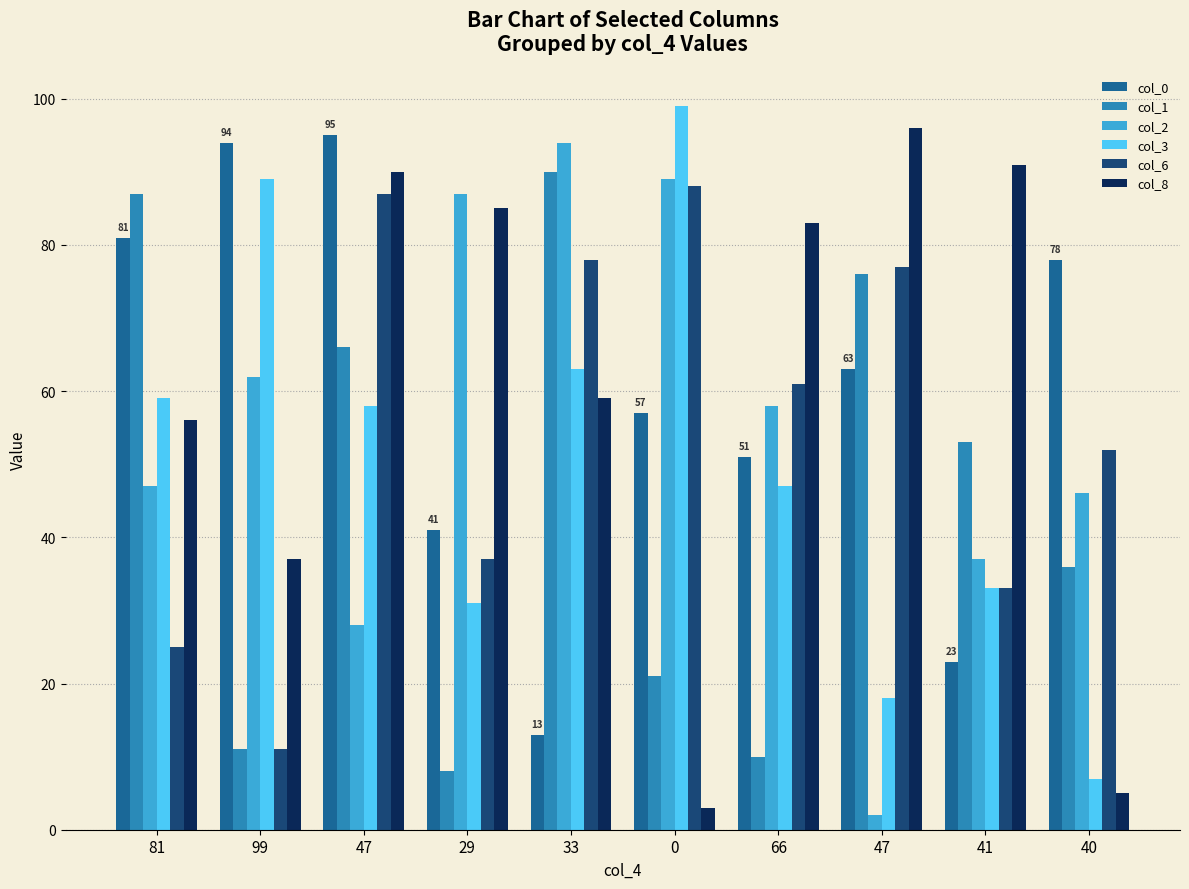

The col_0 series shows 81 at 81. True or false?

True